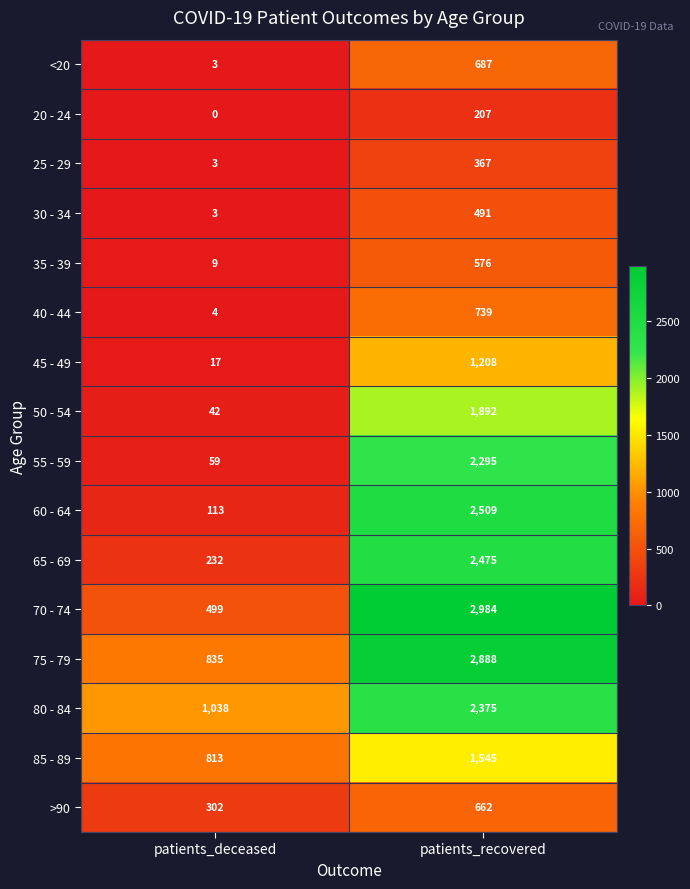

Which series has the widest spread of values?

70 - 74